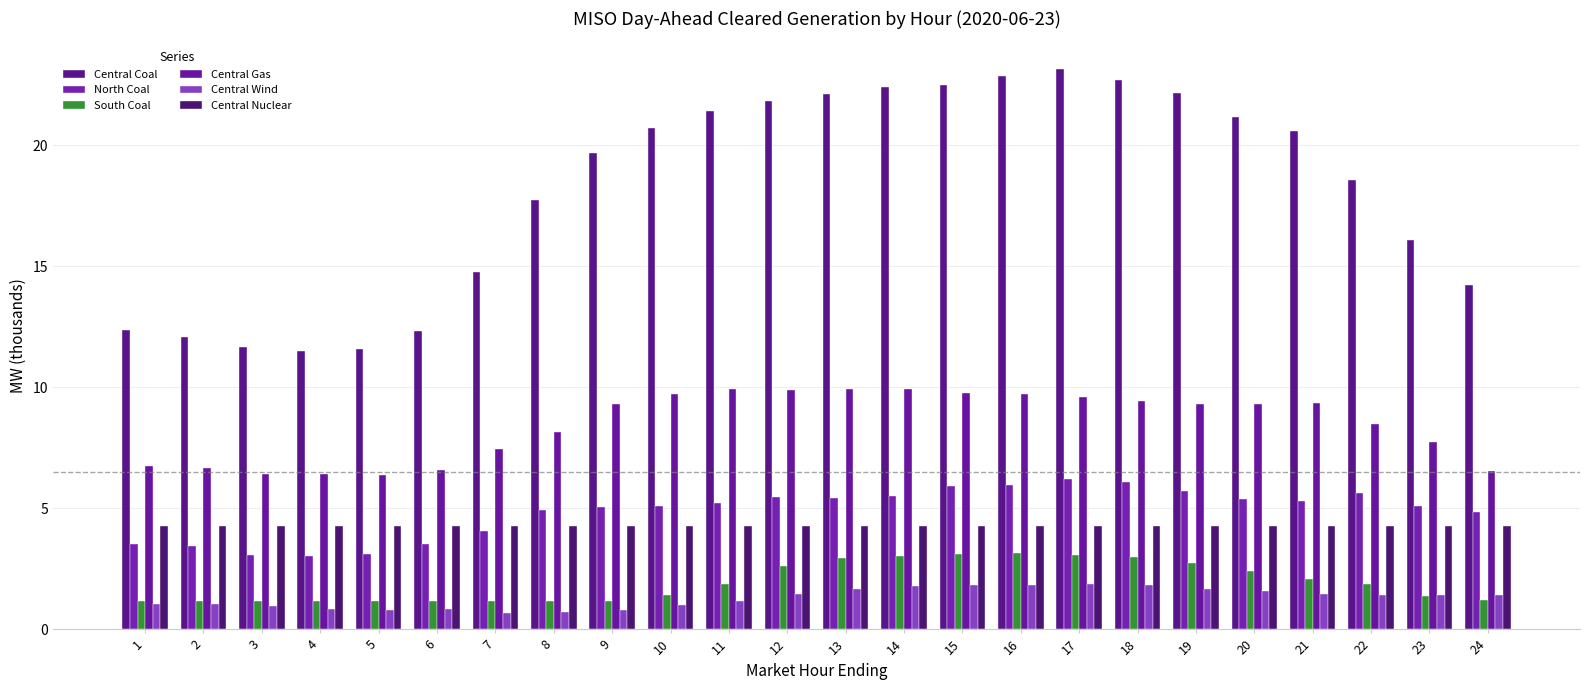

True or false: North Coal has a value of 3.5 at 6.

True